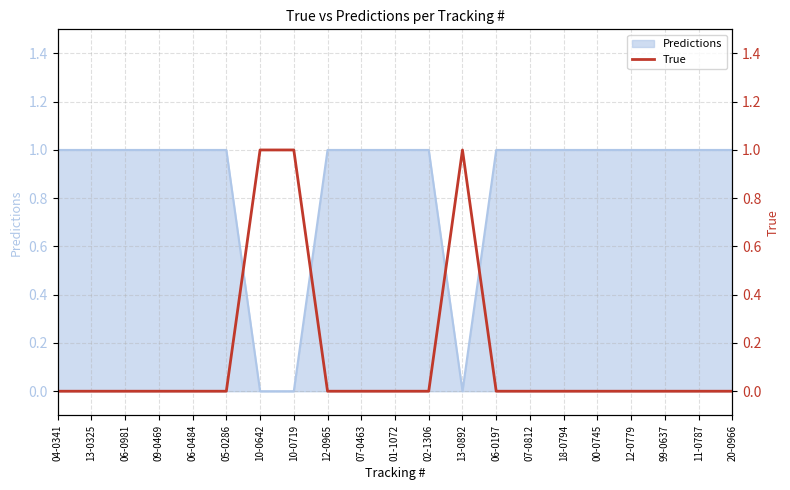

Count the values in the range 0 to 1.

21